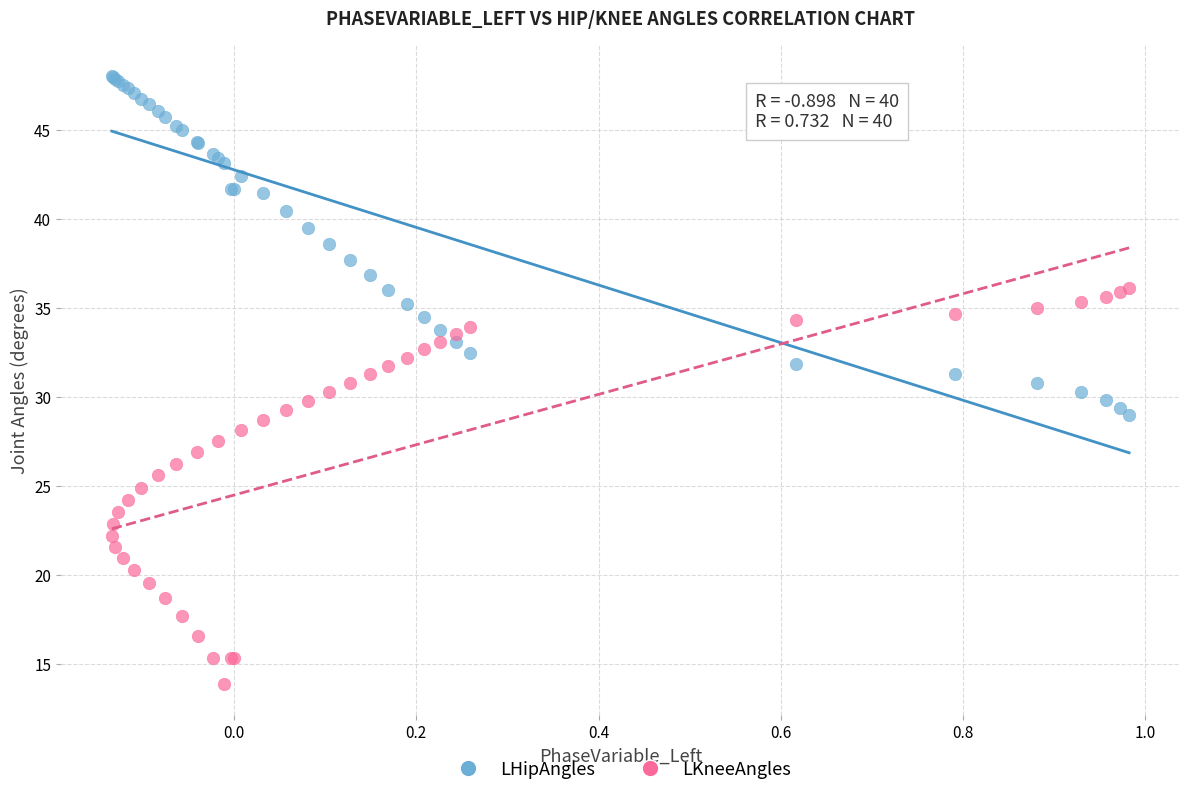

Which series contains the highest Y value?

LHipAngles